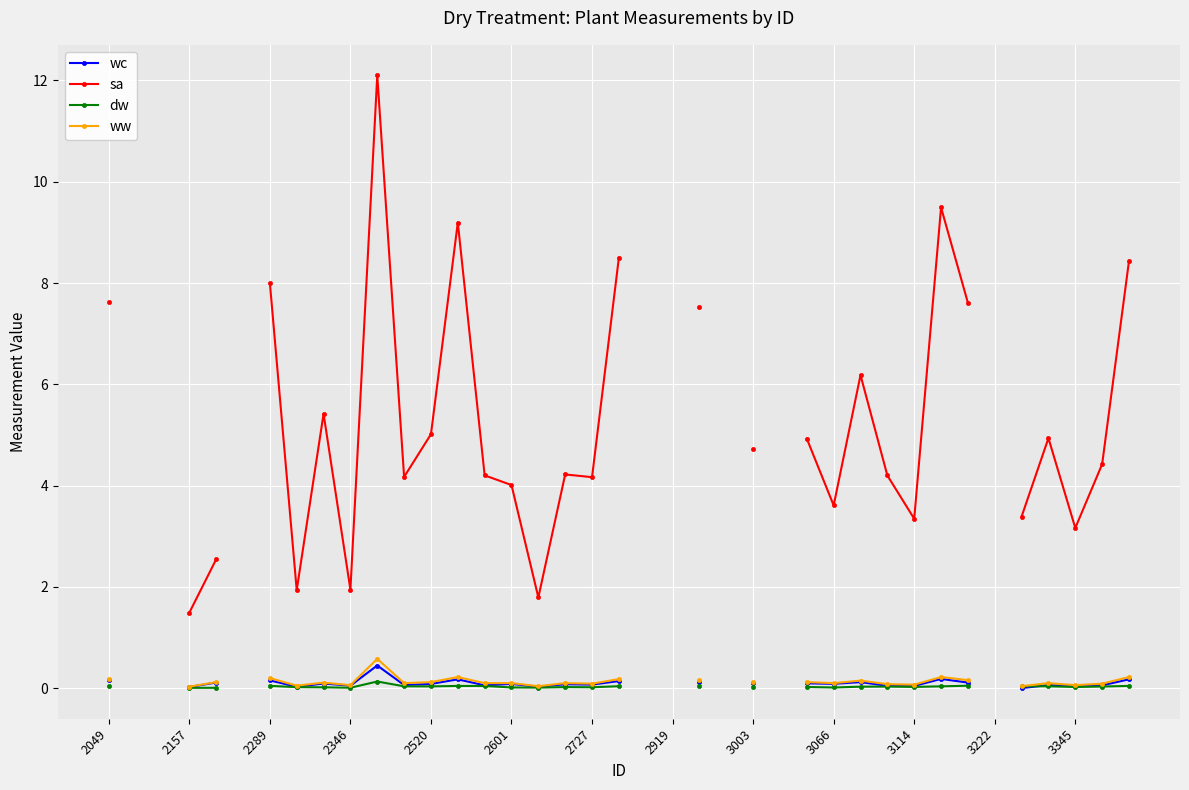

Which series changed the most between 2727 and 3003?

sa